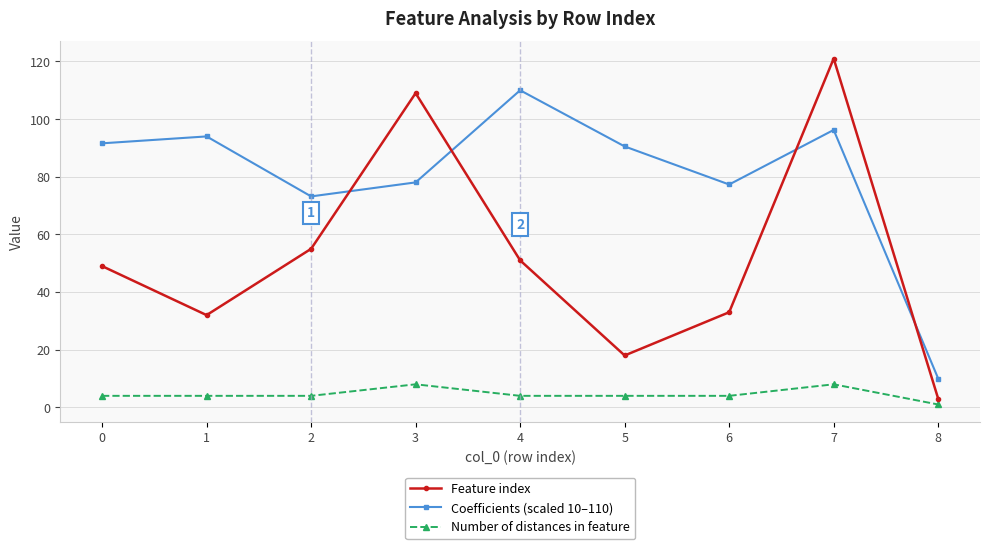

What is the approximate value of Feature index at 0?

49.0